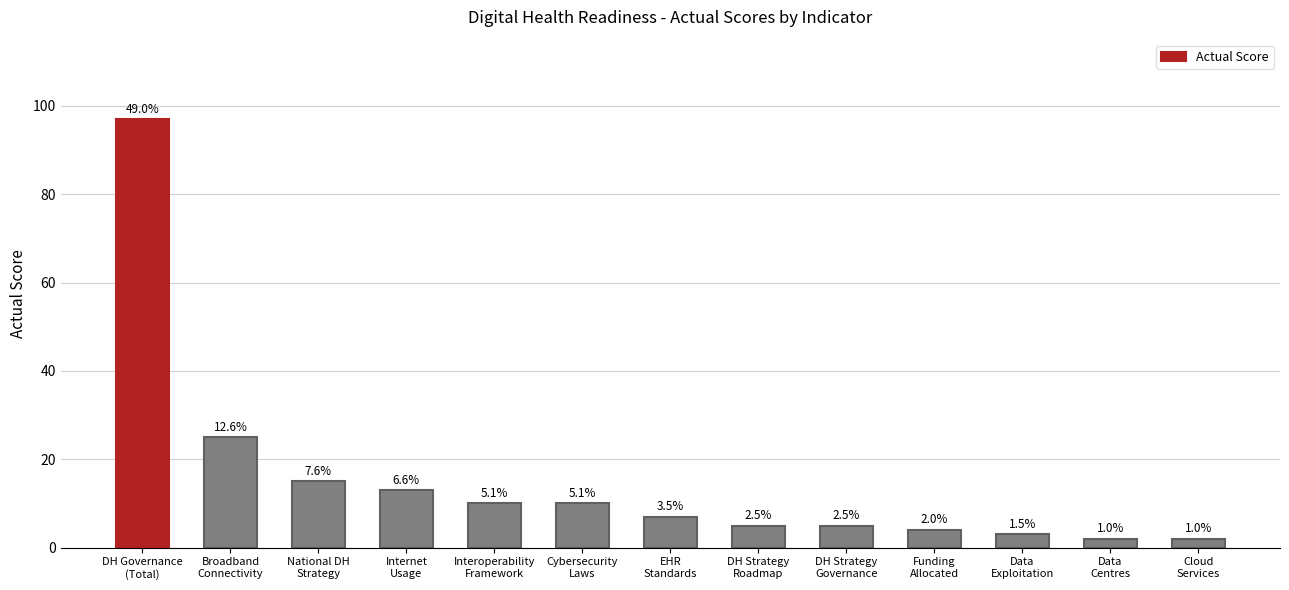

How many bars are there in total?

13